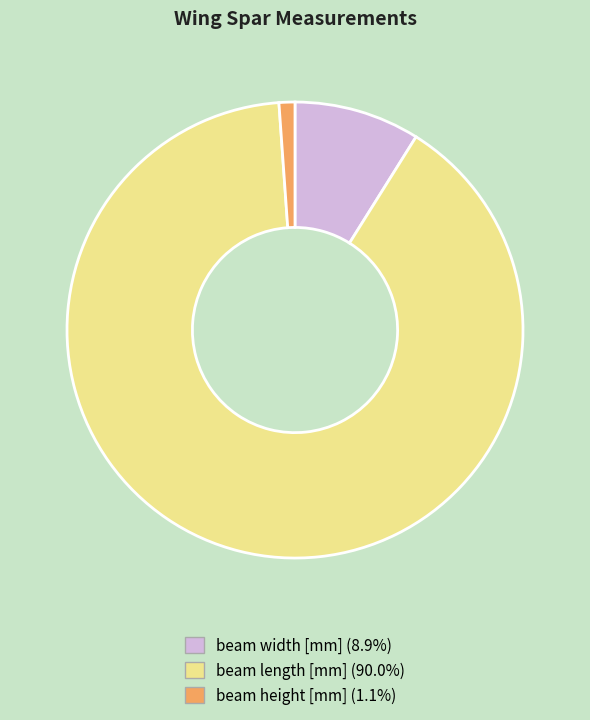

Rank the categories by value from highest to lowest.

beam length [mm], beam width [mm], beam height [mm]